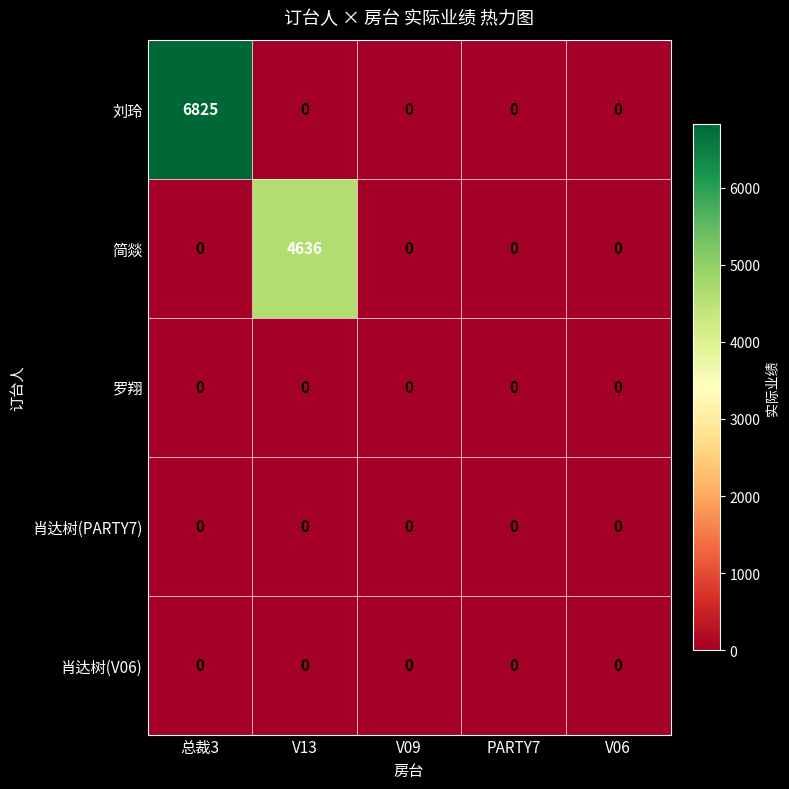

Is it true that 罗翔 equals 0 at 总裁3?

True